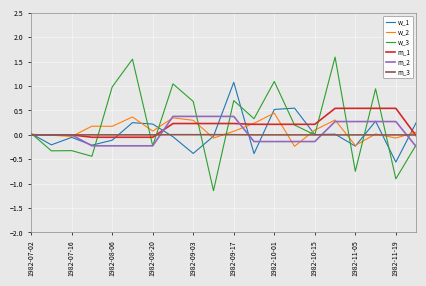

After their last crossing, which series has the higher values: m_1 or w_3?

m_1